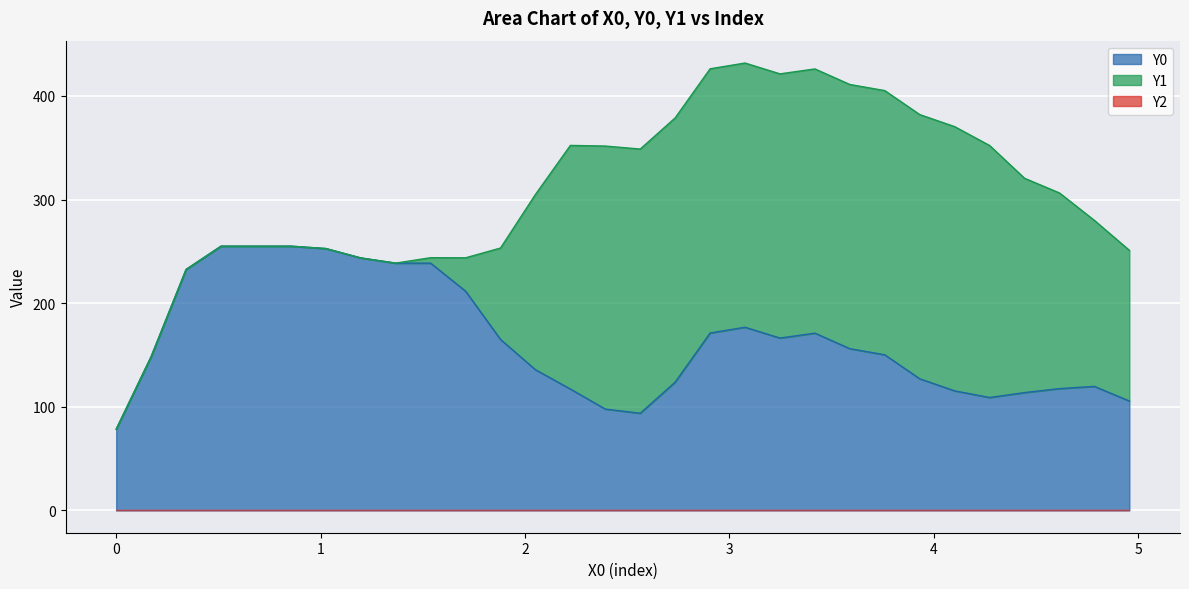

How many values in the Y1 series are below 188?

15